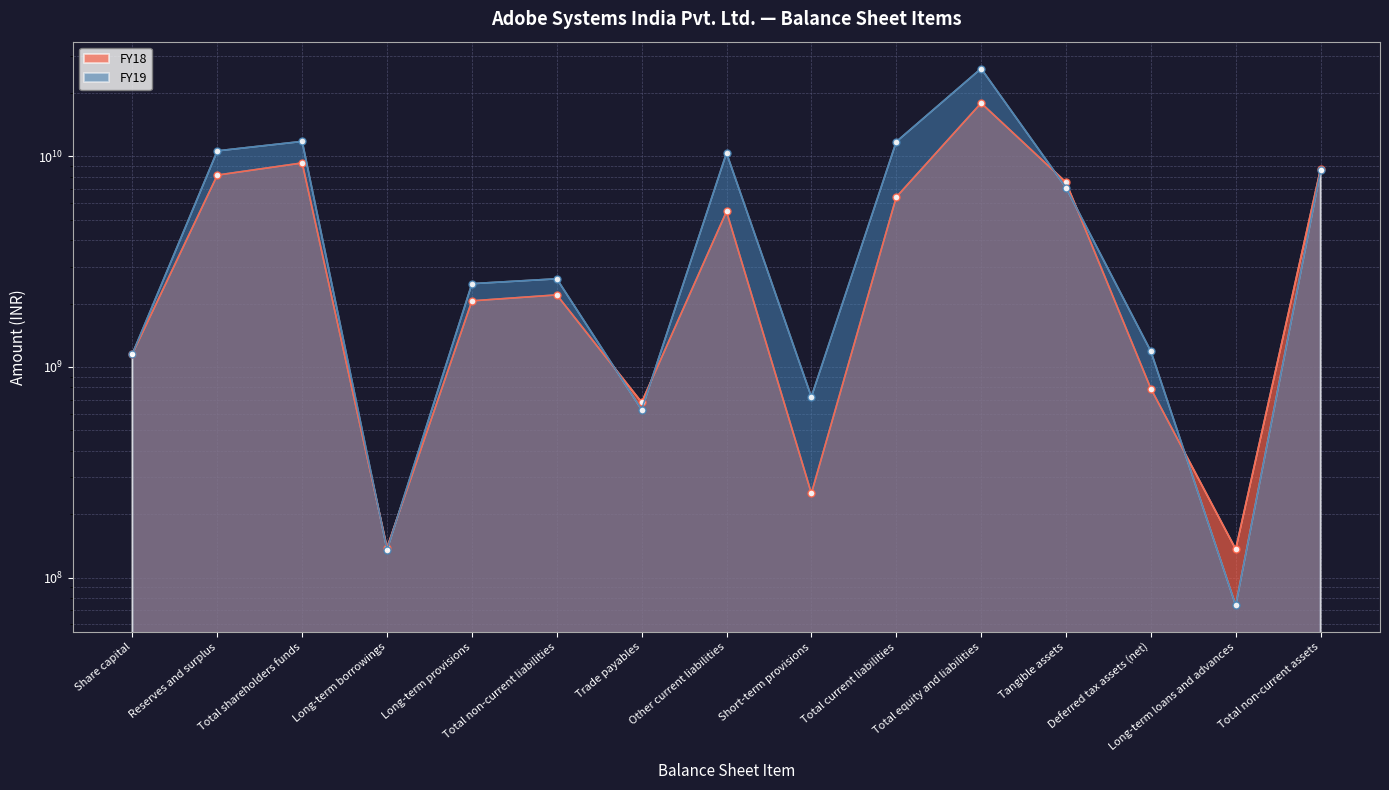

What is the highest value of the FY19 series?

26141760000